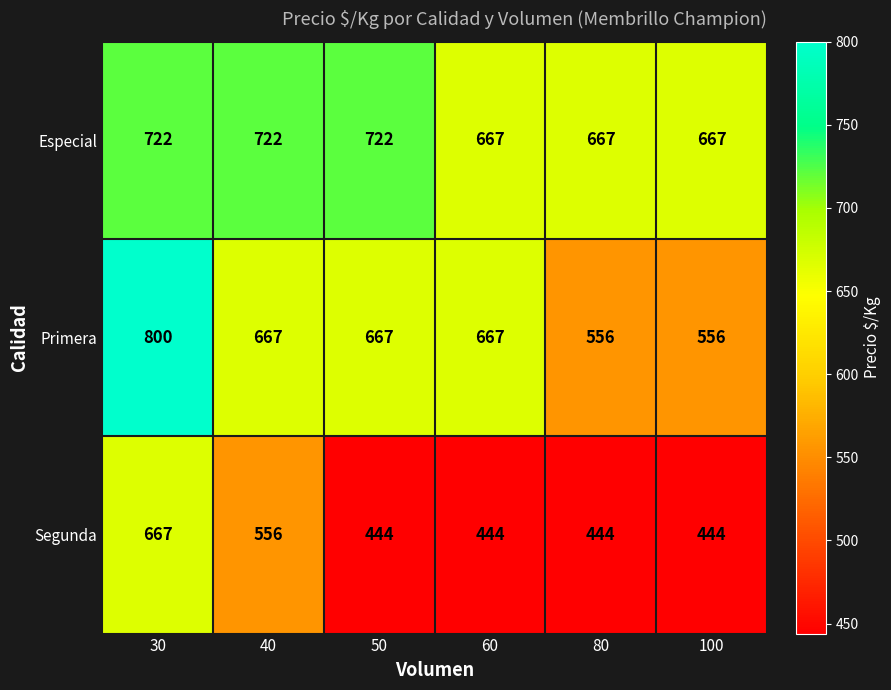

What is the total value across all series at 40?

1945